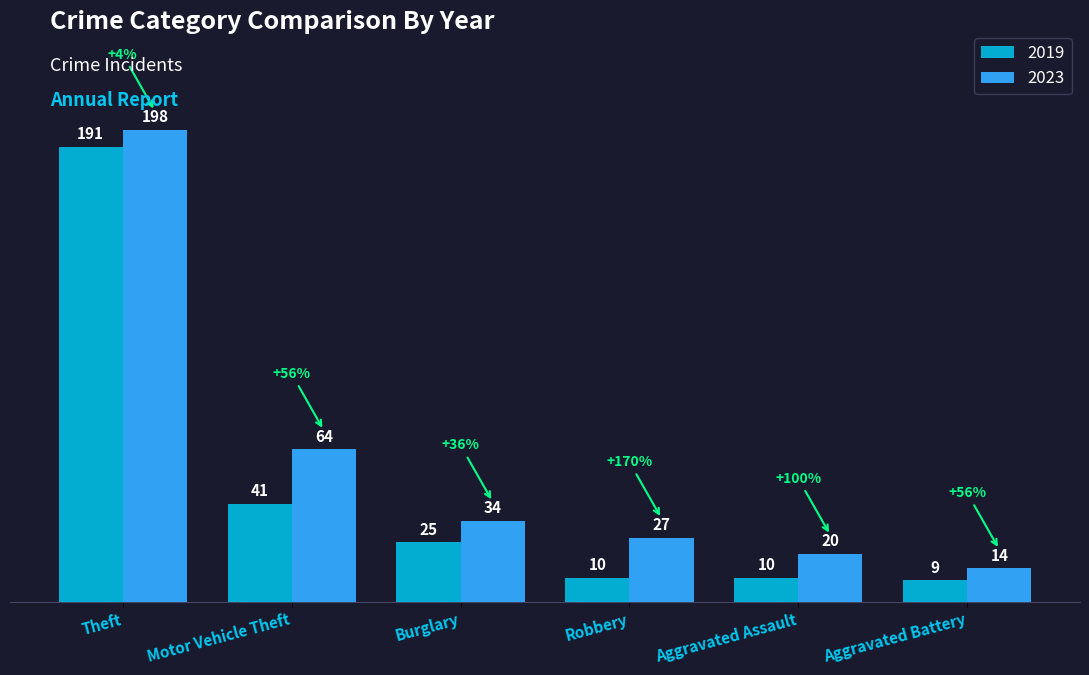

What is the spread (max minus min) of values at Aggravated Assault?

10